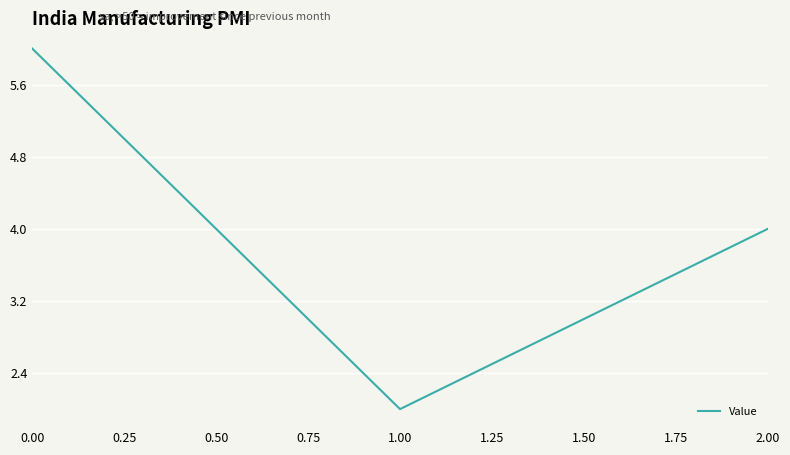

Reading left to right, what are all the values shown in this chart?

6	2	4